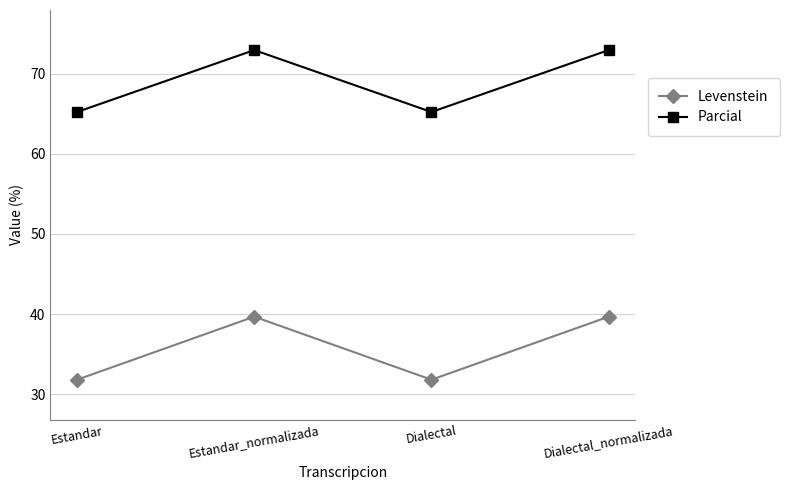

Which series has the largest total across all categories?

Parcial